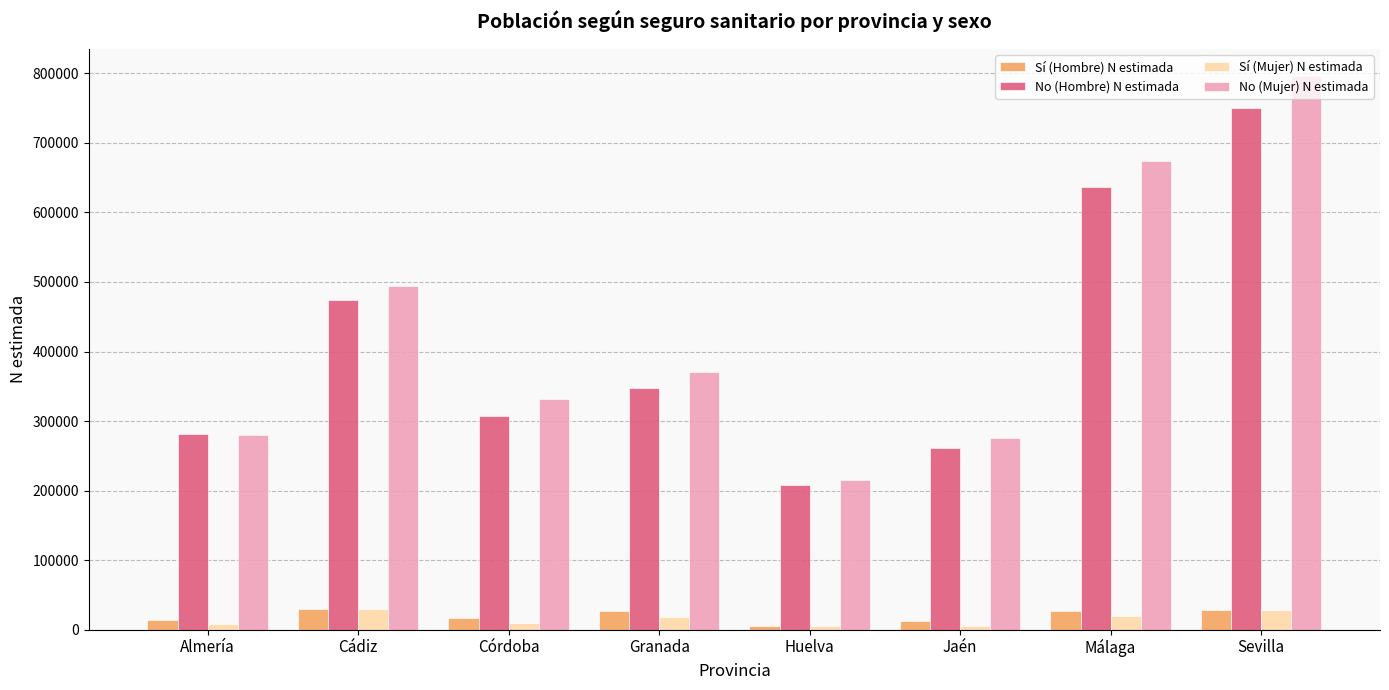

What is the total value across all series at Huelva?

432209